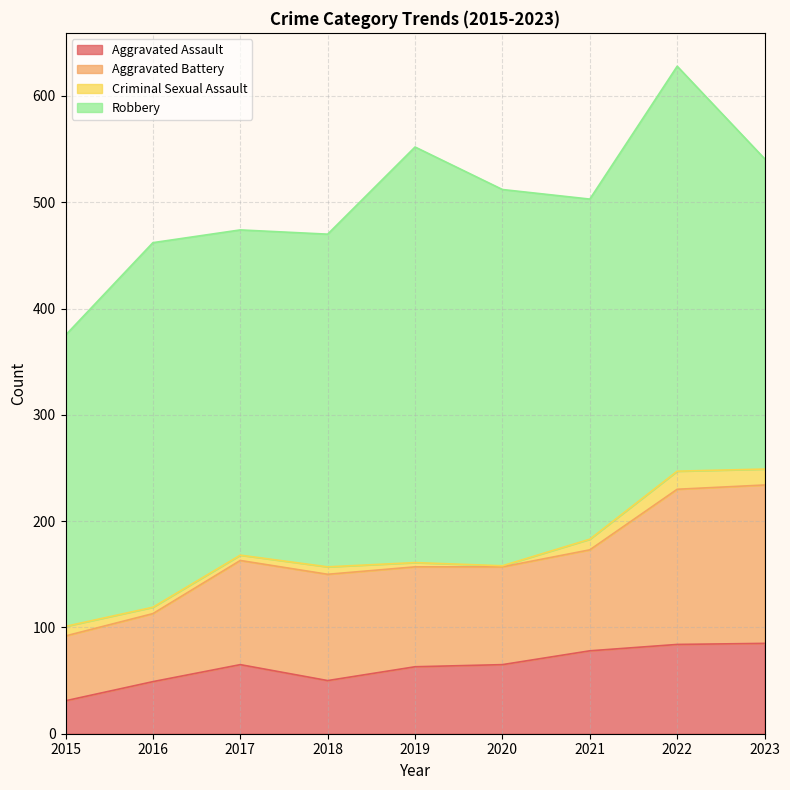

The value of Aggravated Battery at 2015 is 59. True or false?

False